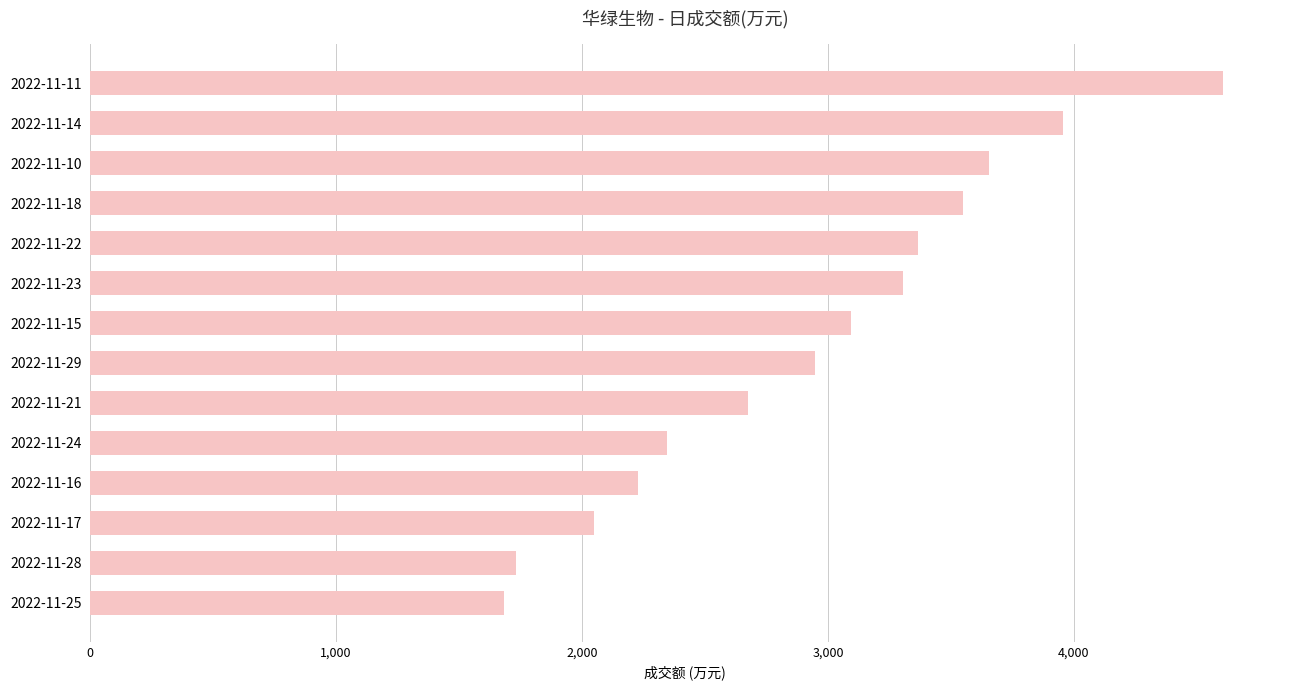

What is the minimum value shown in the chart?

1682